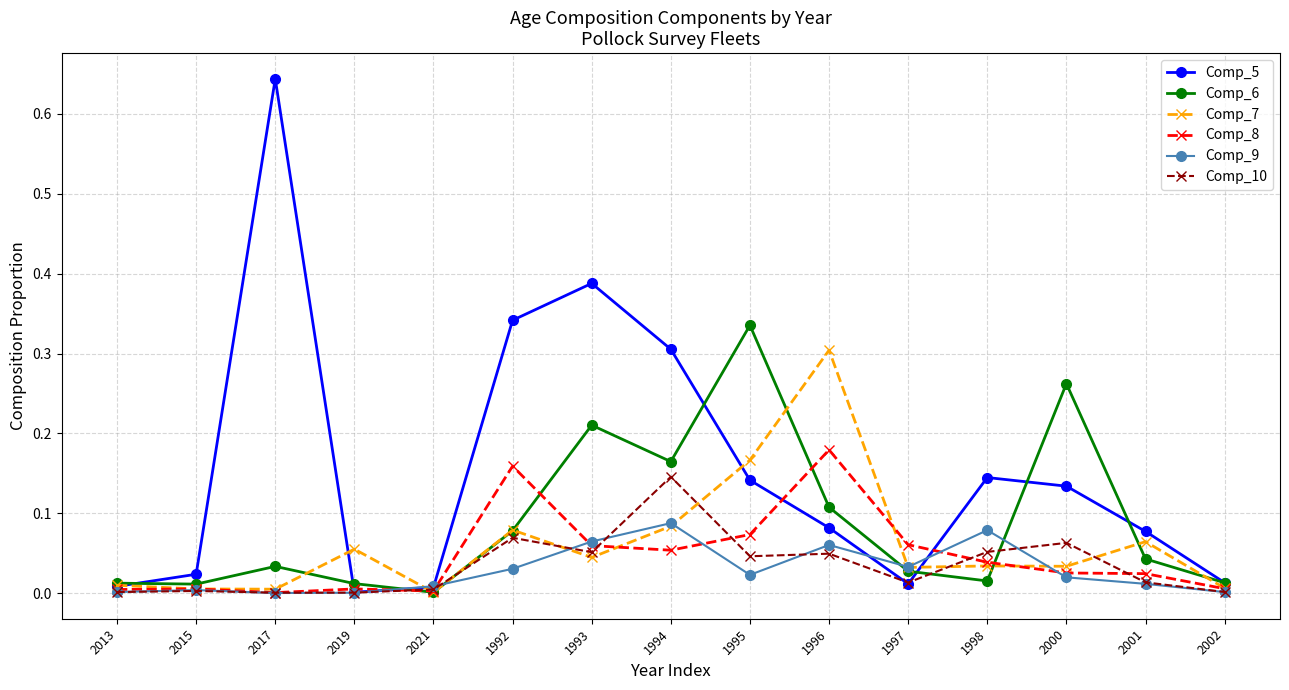

How many interior local peaks does the Comp_5 series have?

3